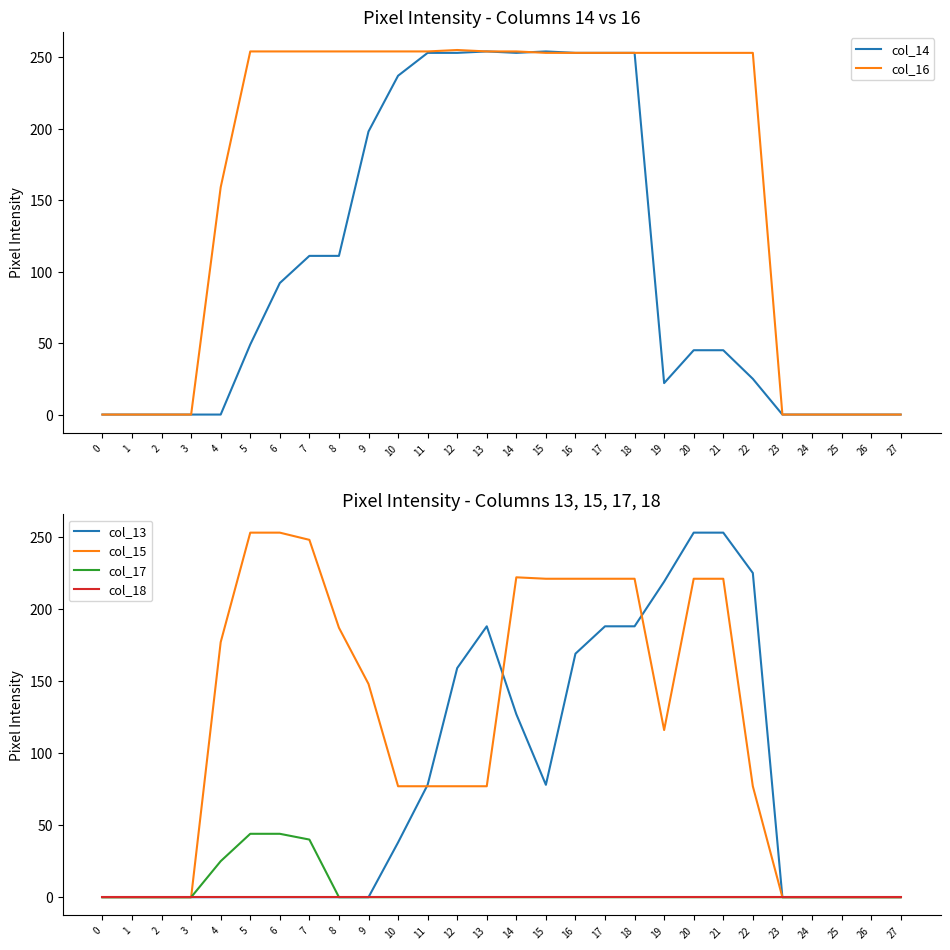

Count the number of data series in this chart.

6